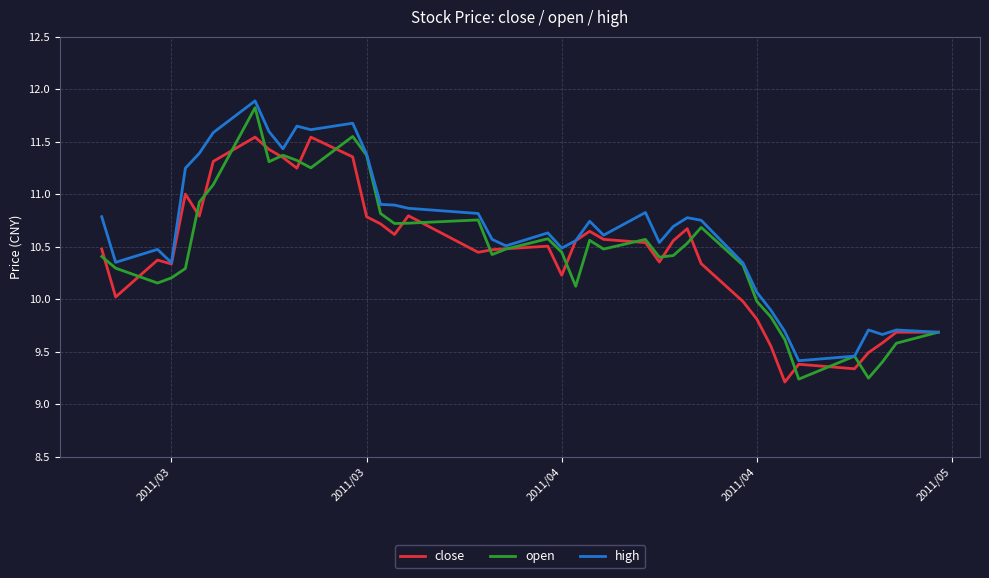

What is the highest value of the high series?

11.9